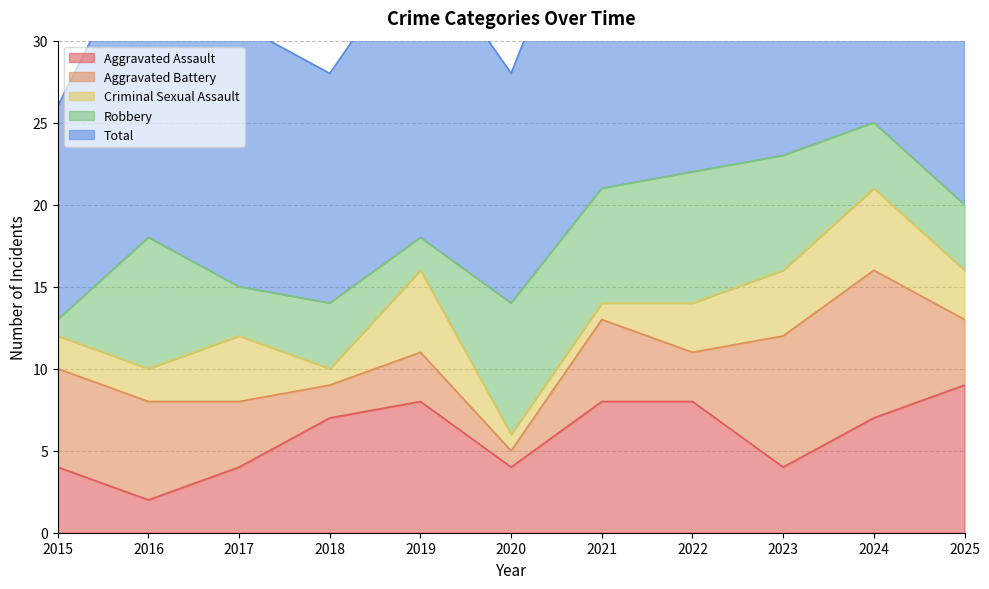

At which label does Aggravated Battery first exceed 4?

2015